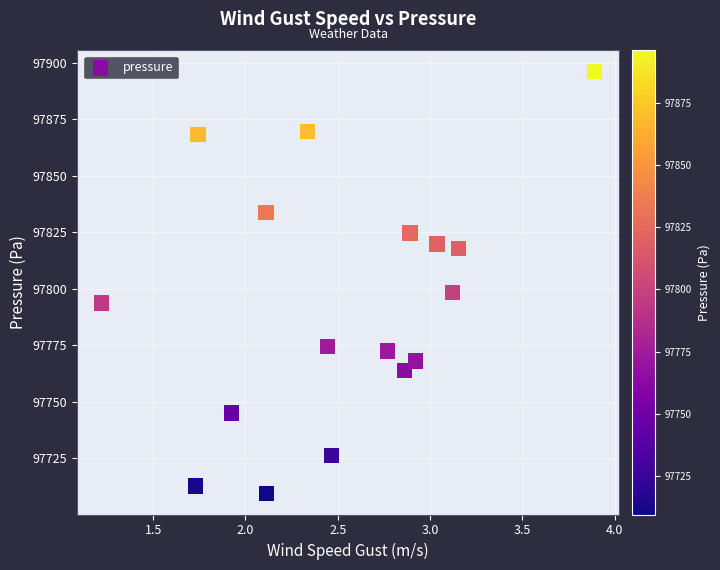

What is the range of Y values (max minus min)?

187.0